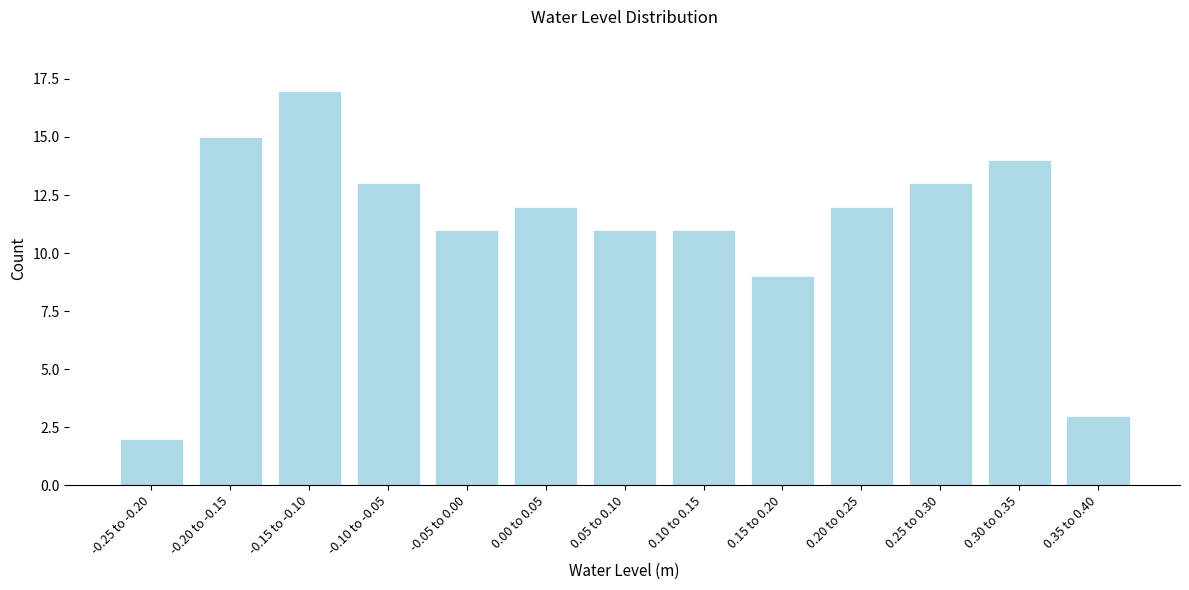

Reading left to right, extract all data points from this chart.

2	15	17	13	11	12	11	11	9	12	13	14	3